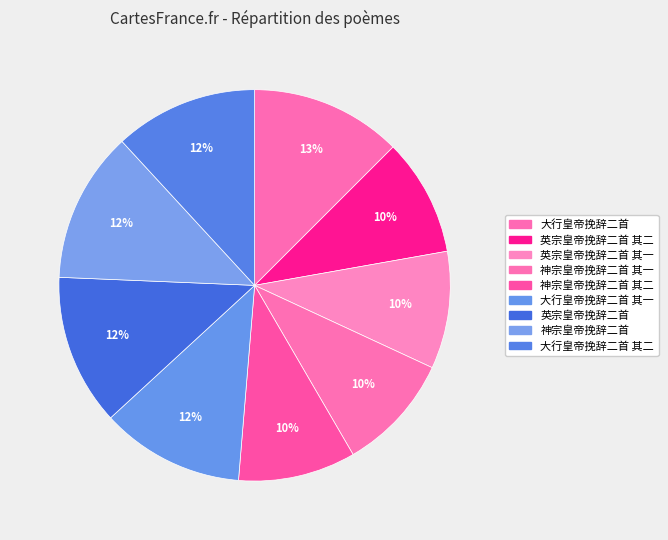

To the nearest percent, what percentage of the pie is 英宗皇帝挽辞二首 其一?

10%